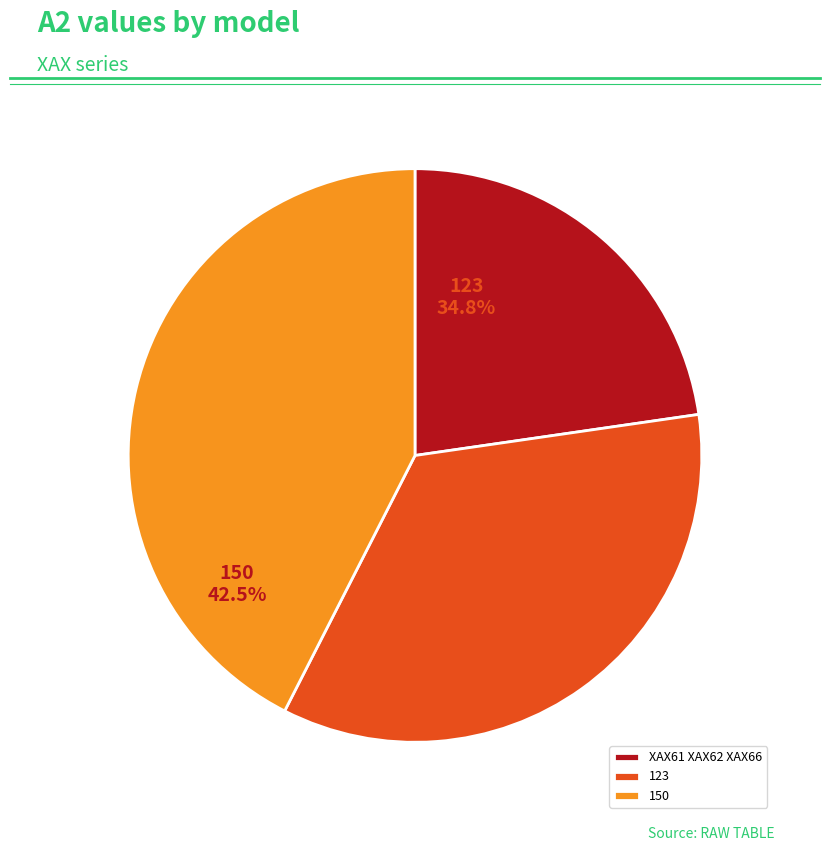

Does 150 represent more than half of the total?

No